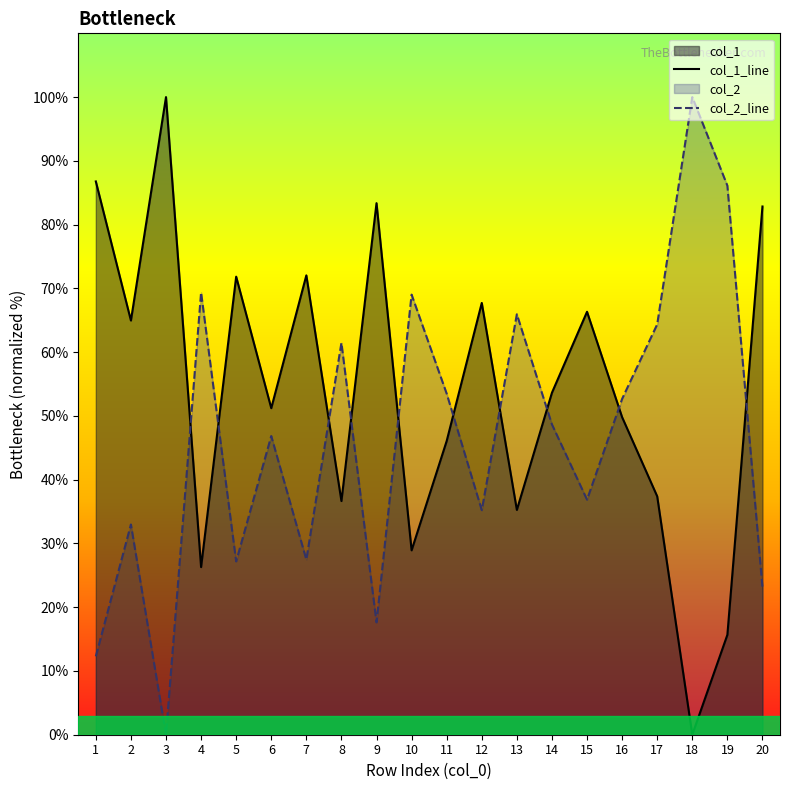

How many lines are shown in the chart?

2